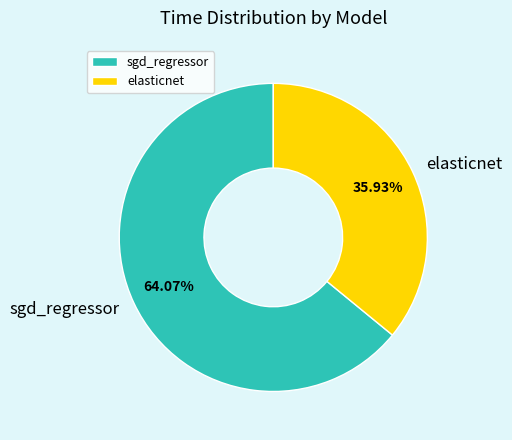

To the nearest percent, what is the combined percentage of sgd_regressor and elasticnet?

100%